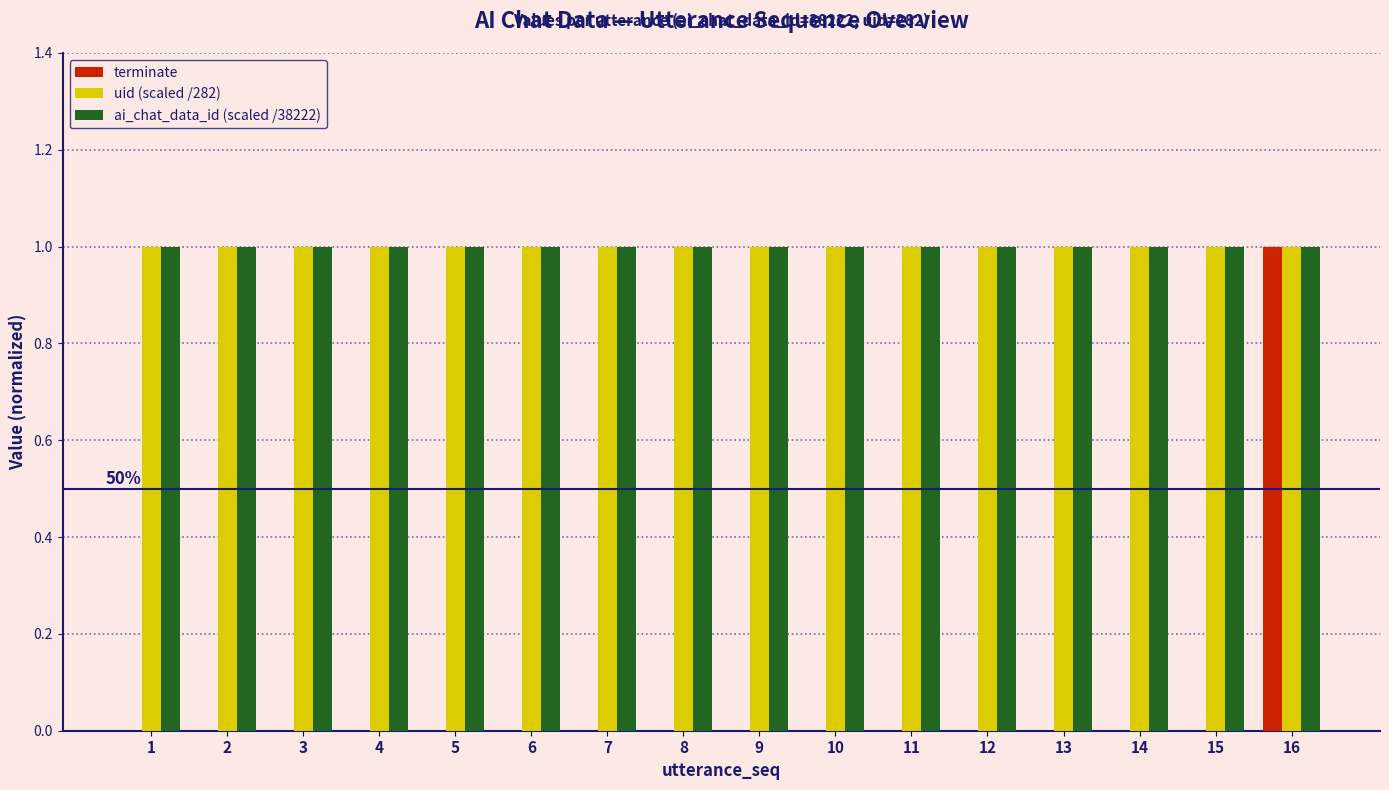

What are all the series names shown in the legend?

terminate, uid (scaled /282), ai_chat_data_id (scaled /38222)